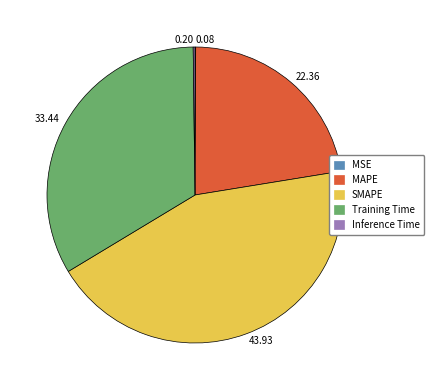

Is there a majority slice in this chart?

No